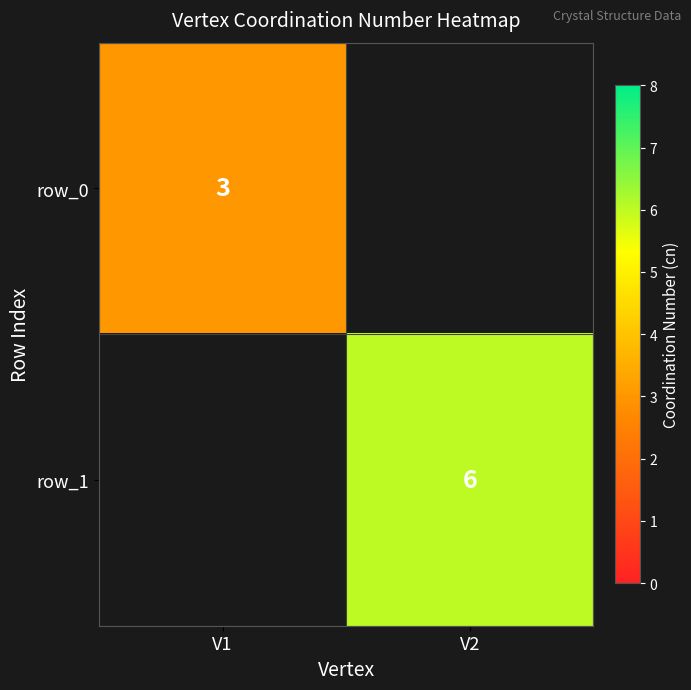

Is the value of row_1 at V2 greater than the value of row_0 at V1?

Yes